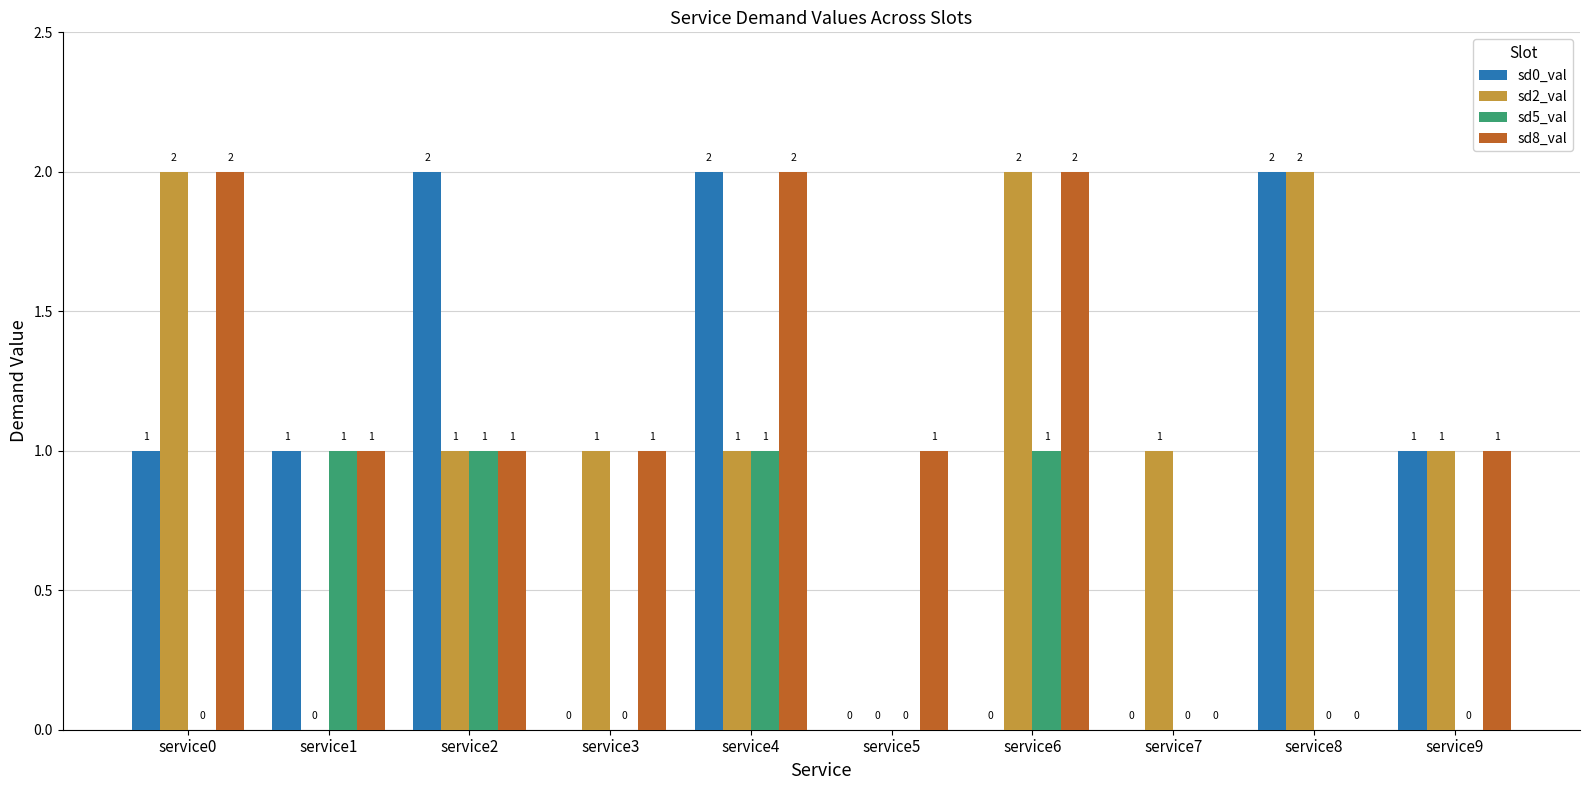

The value of sd0_val at service7 is 0. True or false?

True